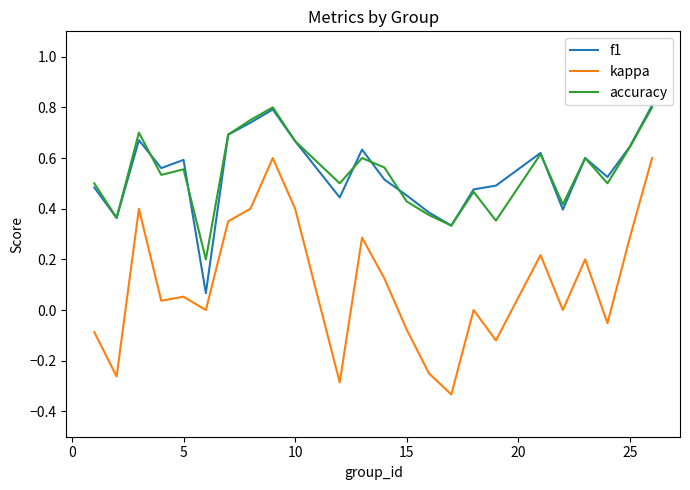

Which series has the widest spread of values?

kappa